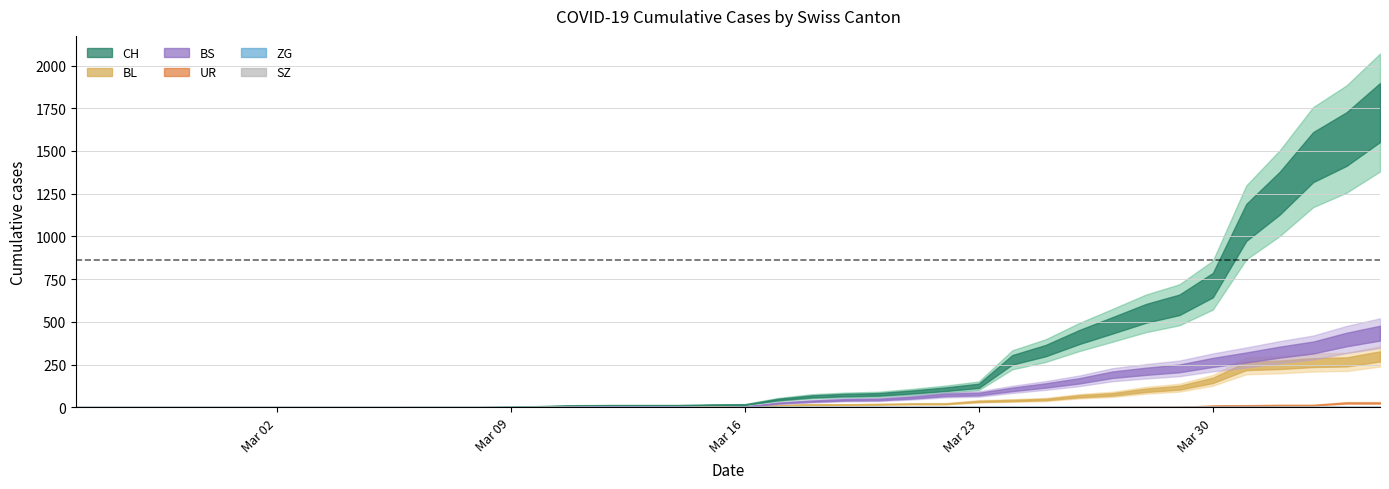

True or false: CH and SZ intersect in this chart.

False